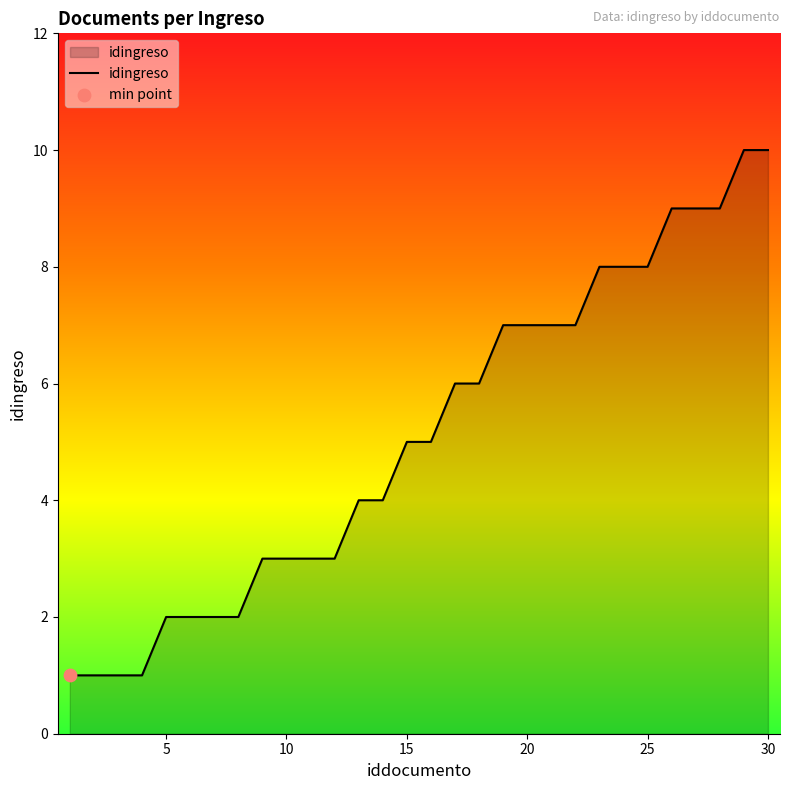

What is the greatest value displayed?

10